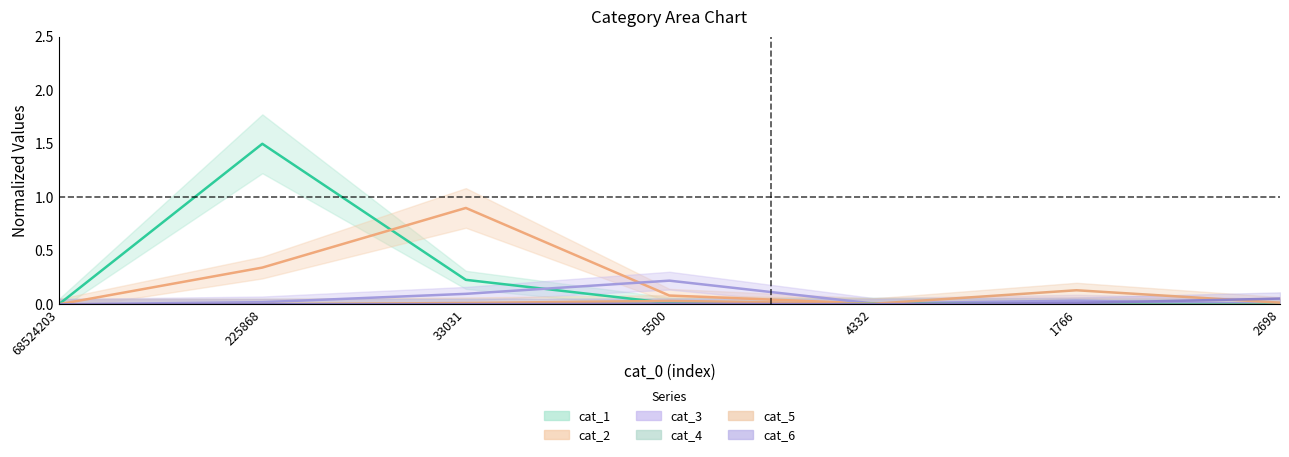

Where is the first local maximum for cat_2?

33031